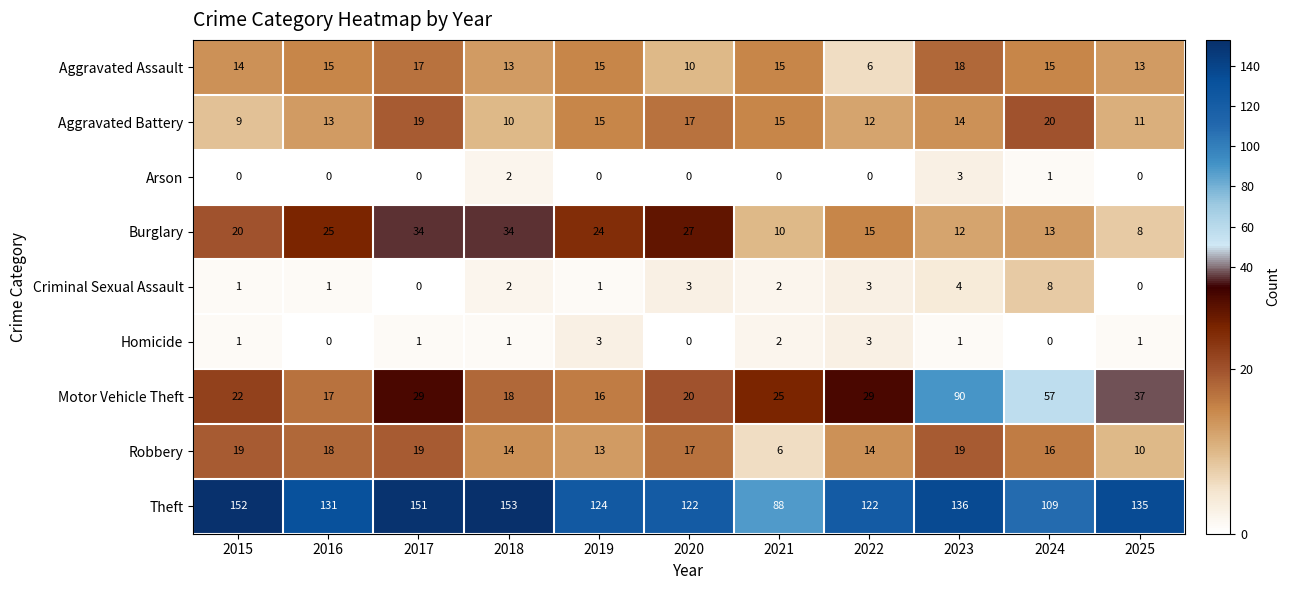

What is the difference between the maximum and minimum values in the Burglary series?

26